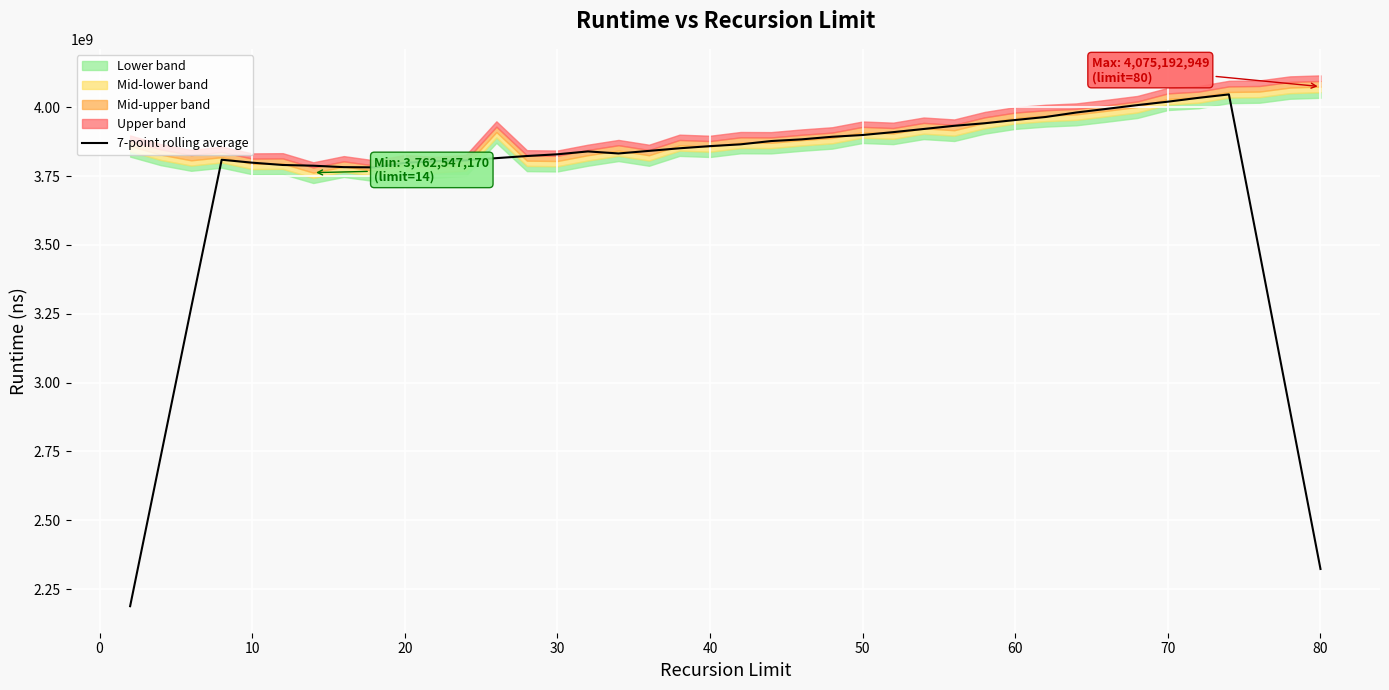

What is the maximum value for 7-point rolling average?

4046834266.3